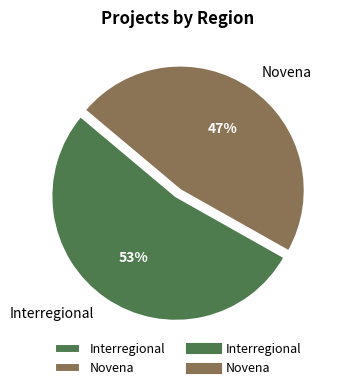

Which slice is the smallest?

Novena